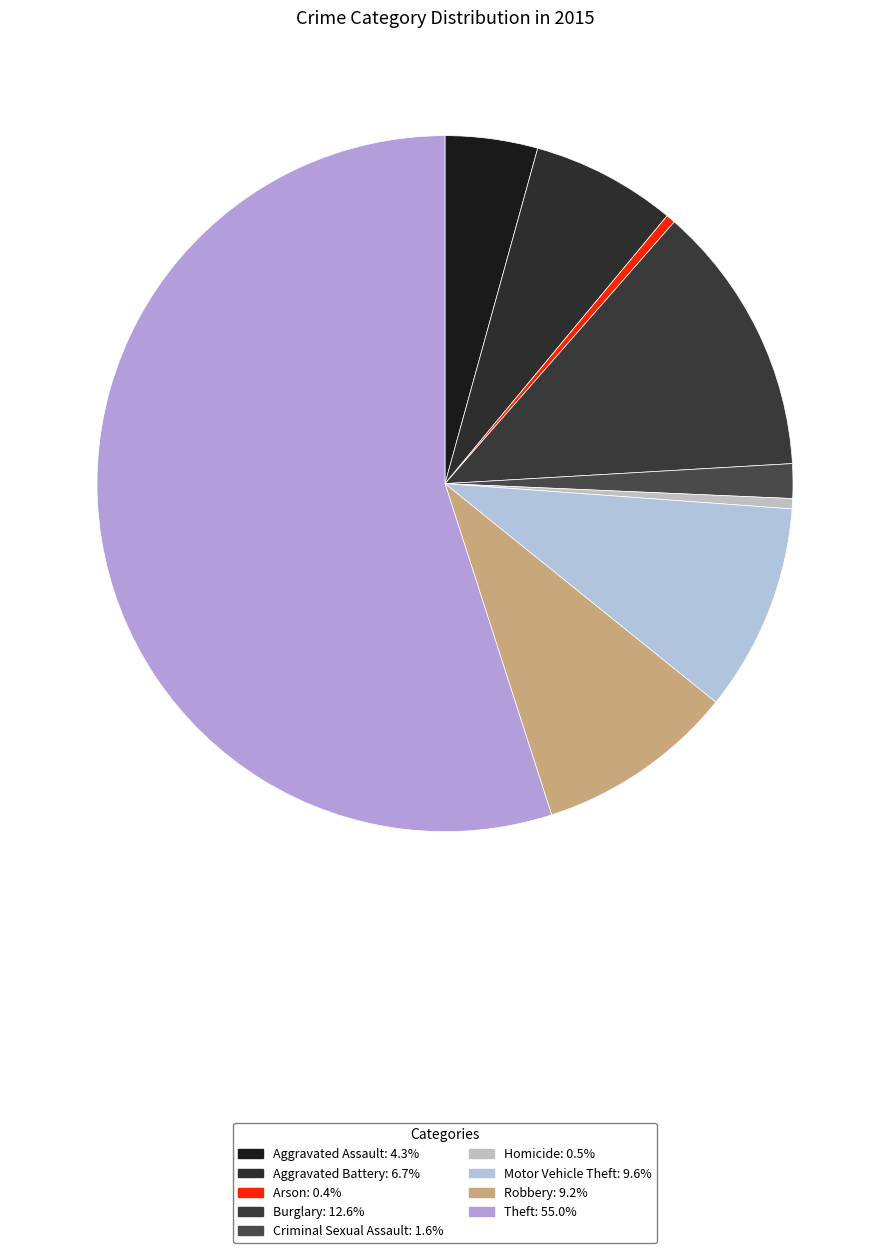

Is there any slice that represents more than half of the pie?

Yes